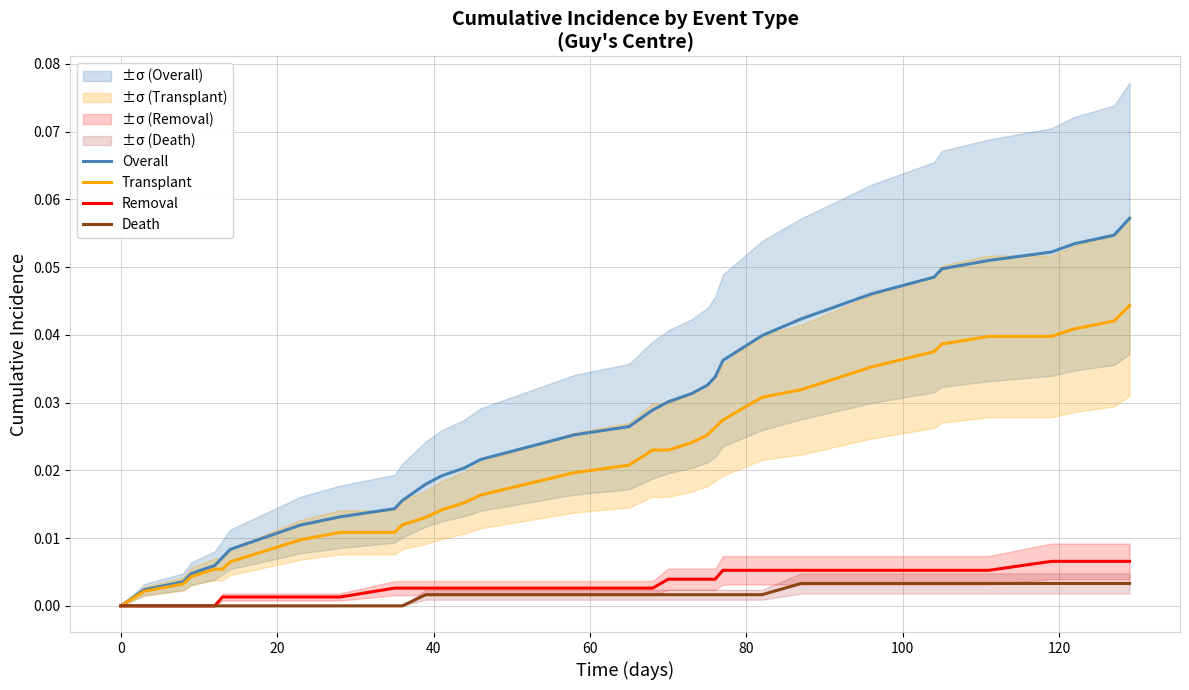

What is the label of the 7th point from the left?

100